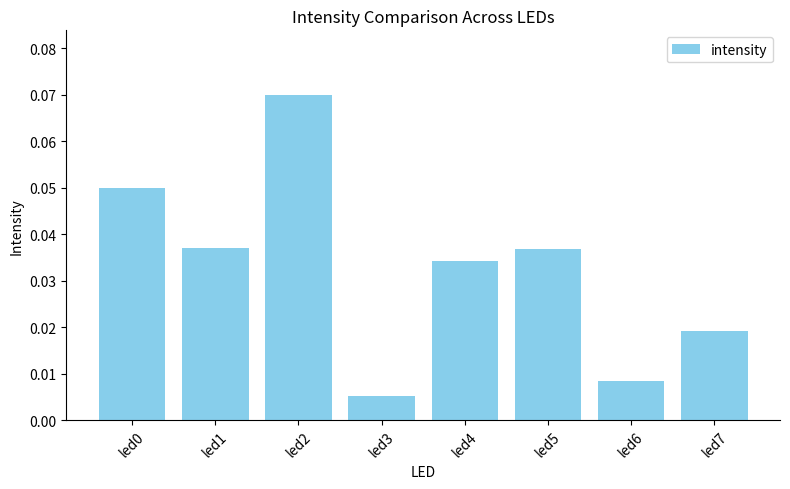

What is the sum of all values?

0.3